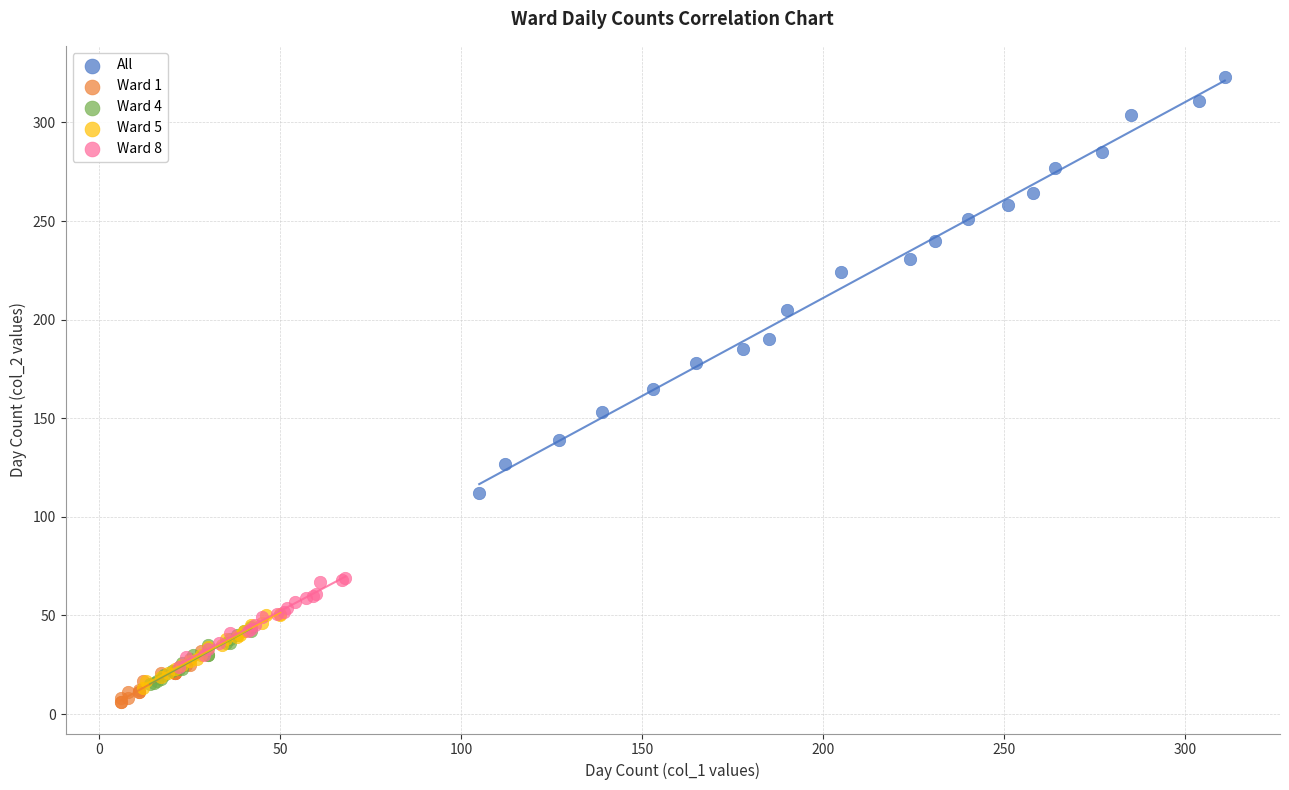

What are all the series names shown in the legend?

All, Ward 1, Ward 4, Ward 5, Ward 8